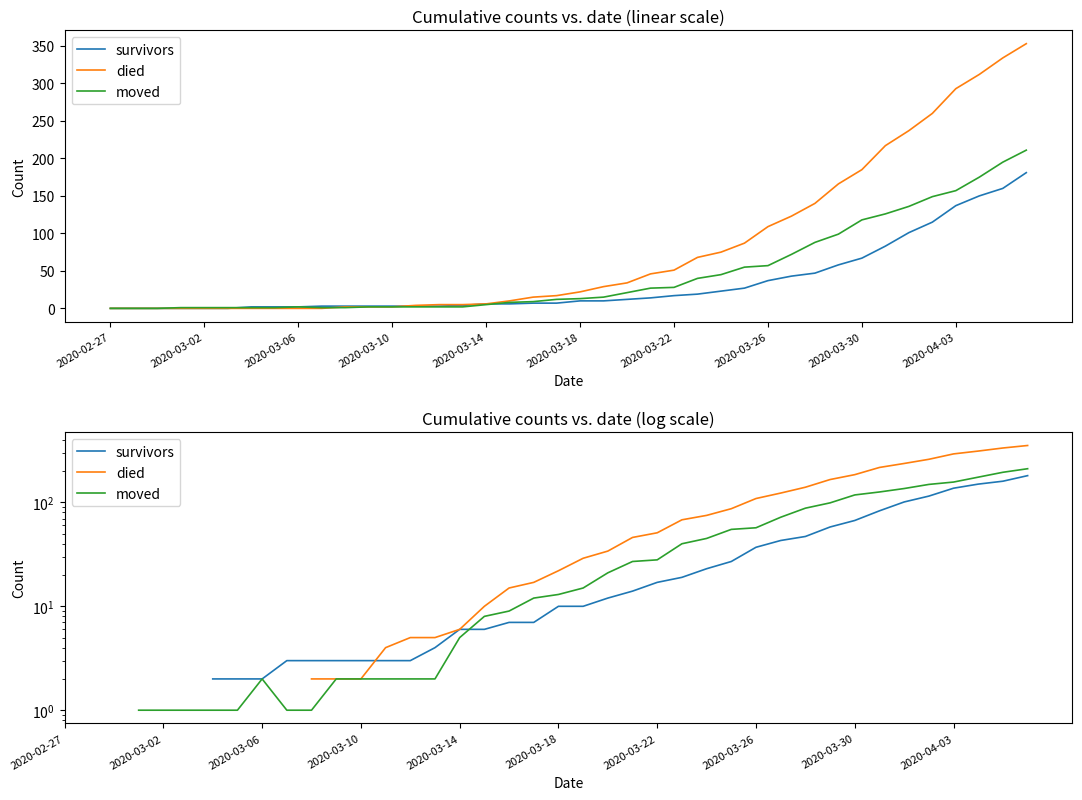

What is the value of the moved point at the 22nd from the left?

15.0